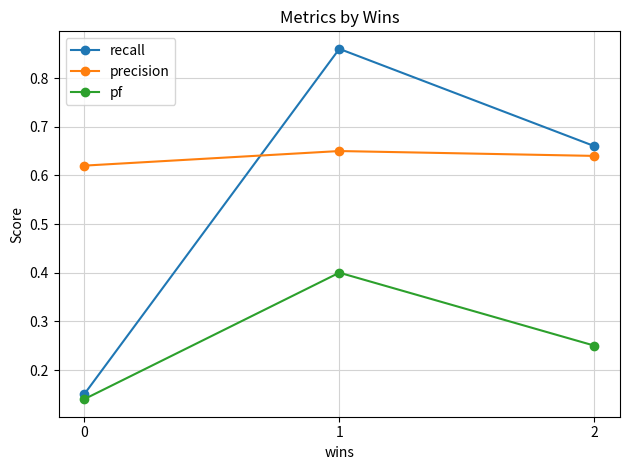

Is the value of recall at 1 greater than the value of precision at 1?

Yes